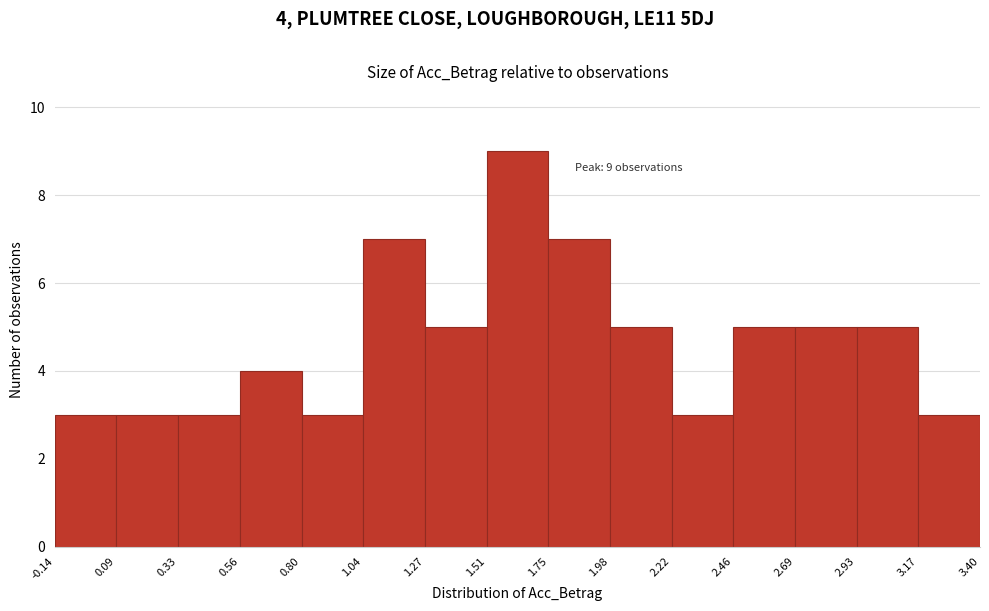

Which range on the x-axis has the tallest bar?

1.51 to 1.75